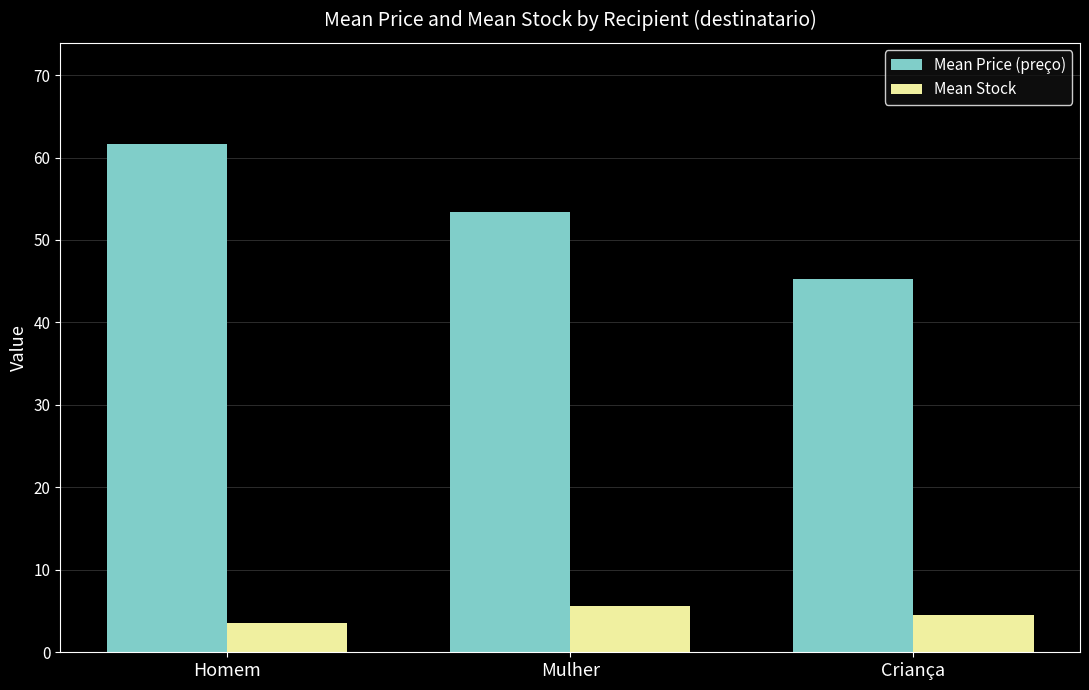

What is the sum of all Mean Price (preço) values?

160.2